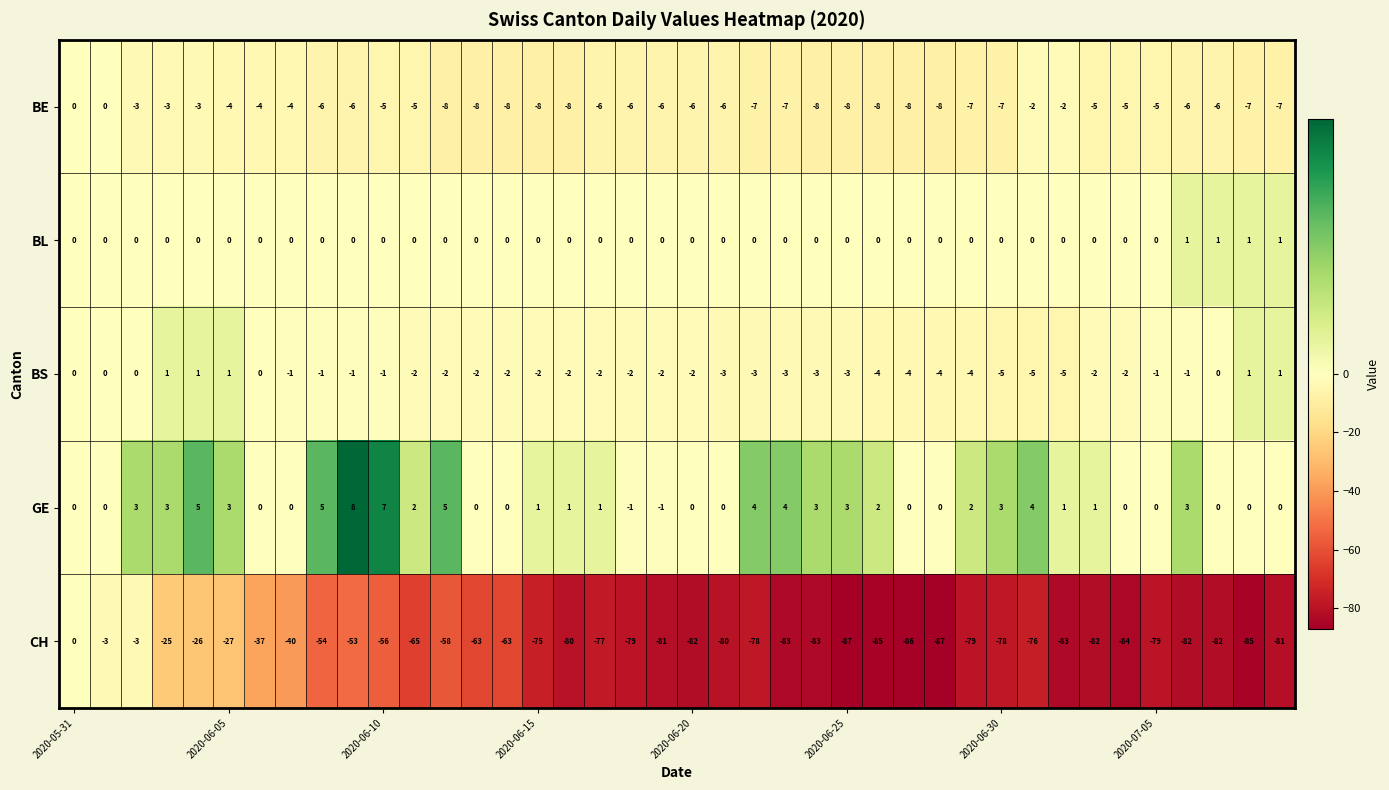

What is the sum of all BL values?

4